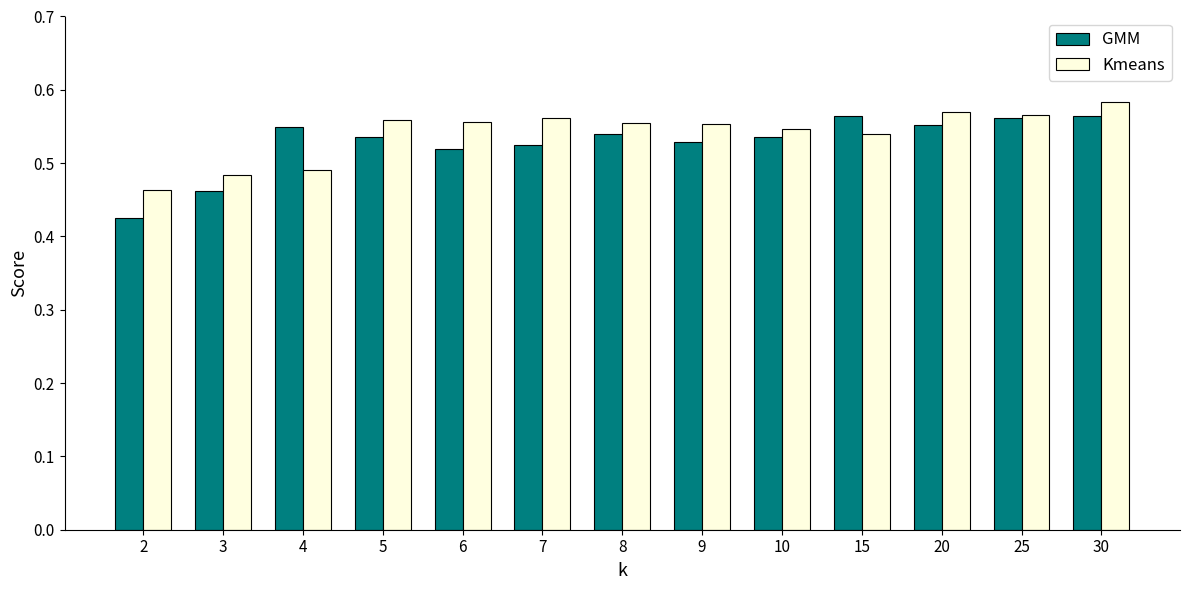

Rank the series by their average value, from highest to lowest.

Kmeans, GMM